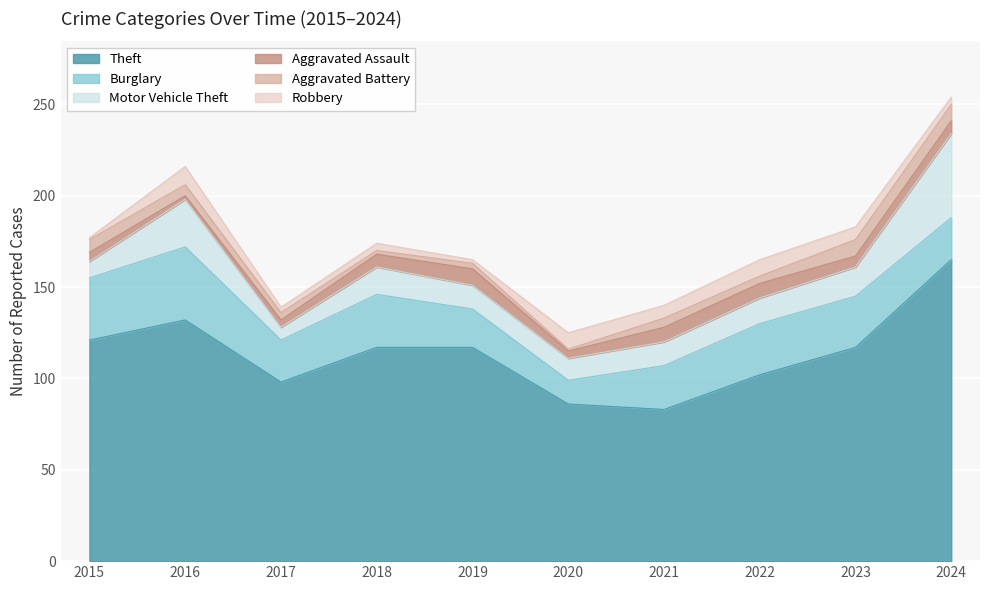

True or false: Robbery and Theft cross at least once.

False